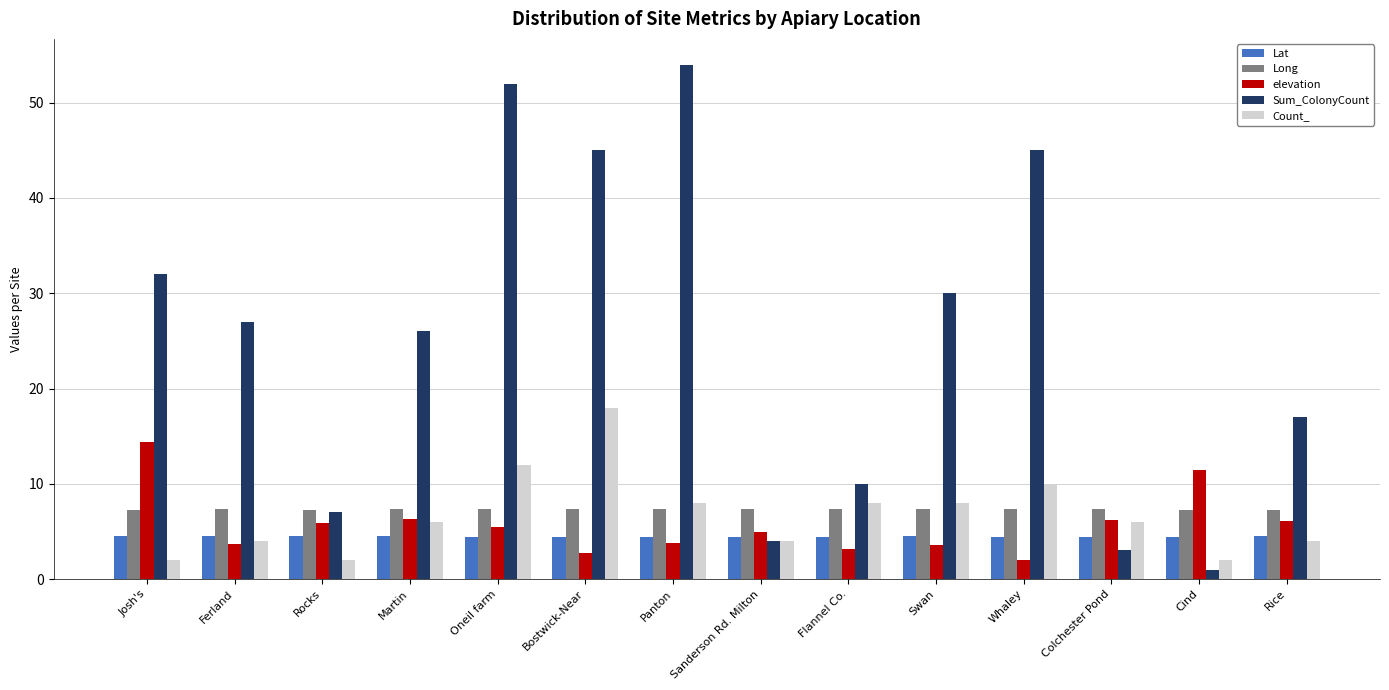

Between Rocks and Panton, which series saw the biggest shift?

Sum_ColonyCount